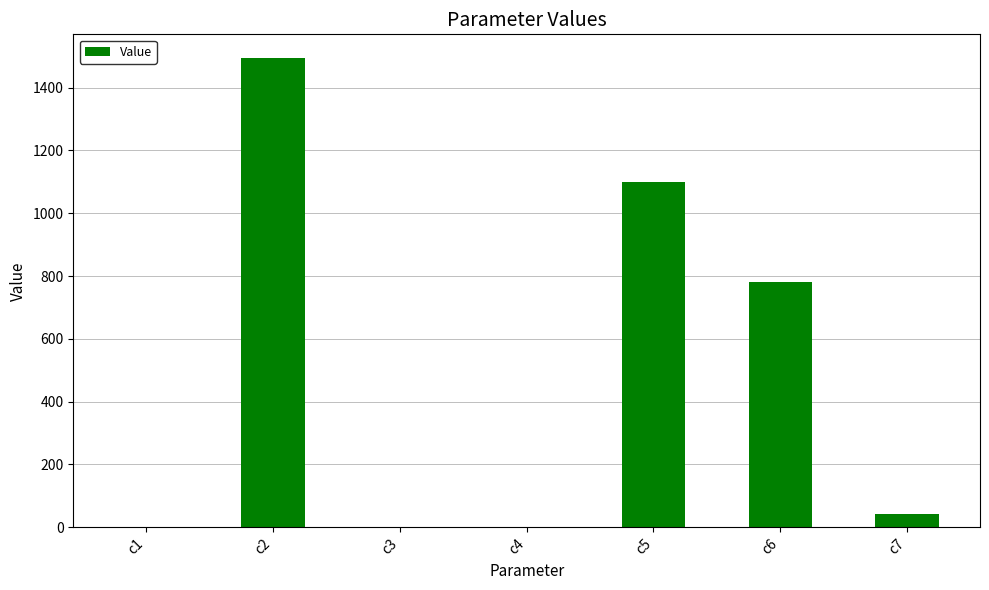

Where is the data nearest to the value 747?

c6